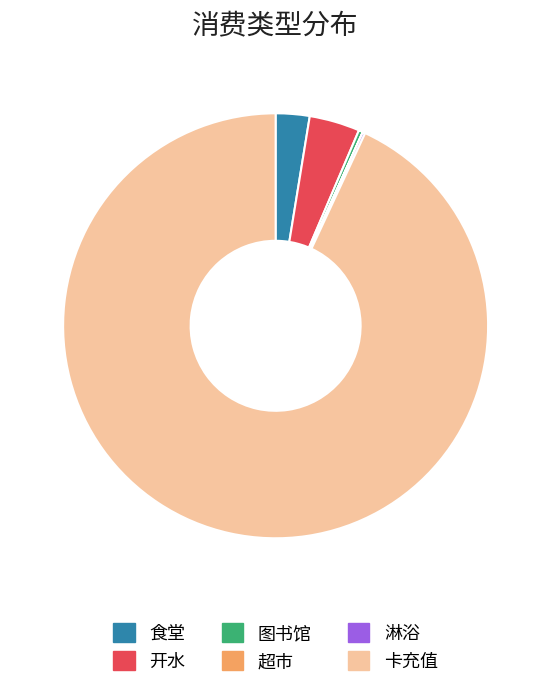

Which category accounts for the majority?

卡充值